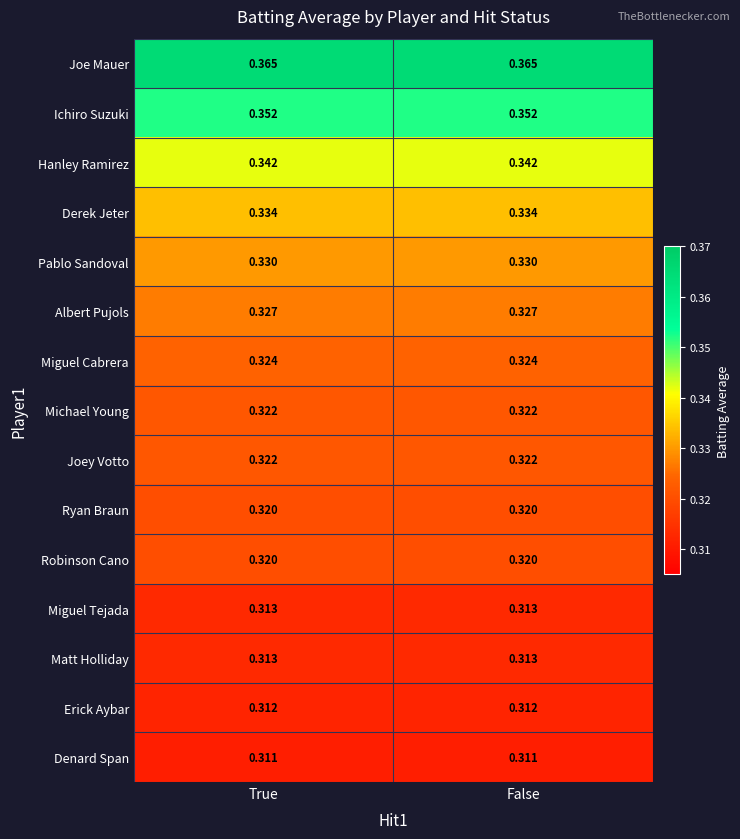

Is the value of Hanley Ramirez at False greater than the value of Miguel Cabrera at False?

Yes